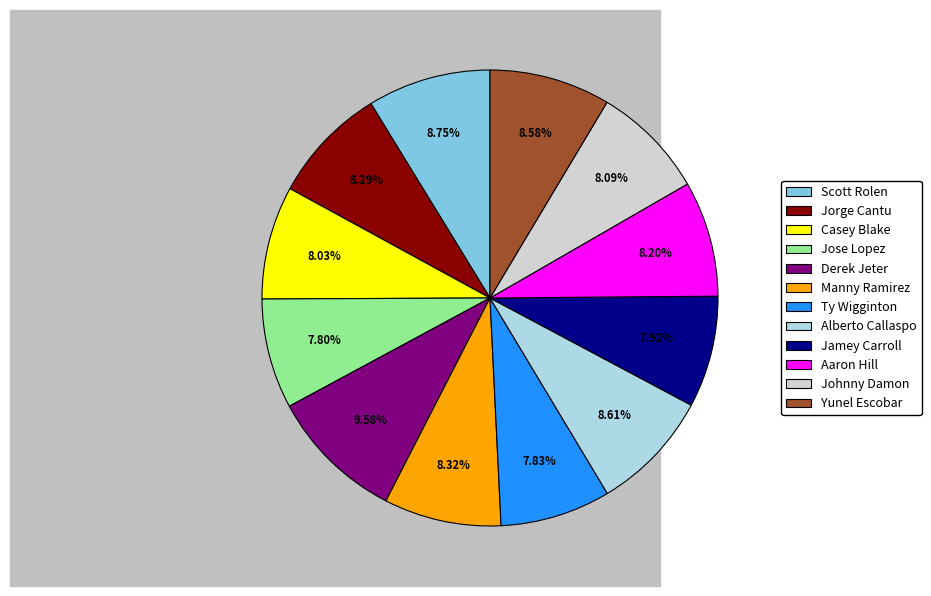

How many segments does this pie chart have?

12